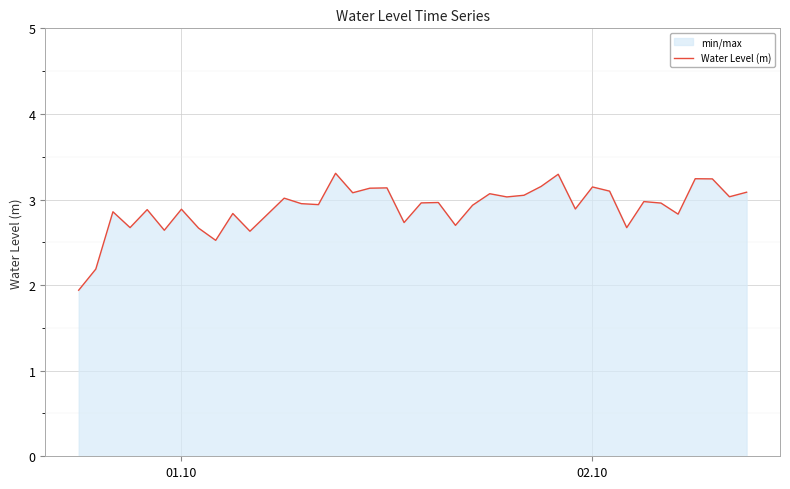

How many data points are less than 2?

1